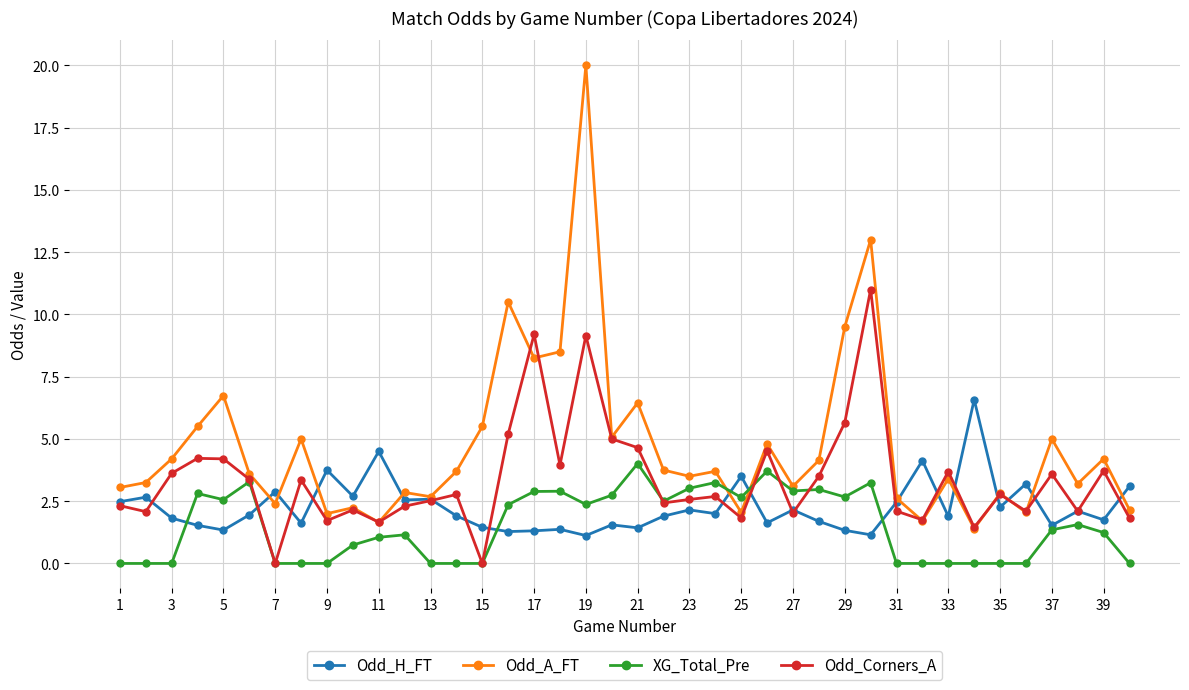

What is the difference between the second highest and minimum values in the Odd_Corners_A series?

9.2